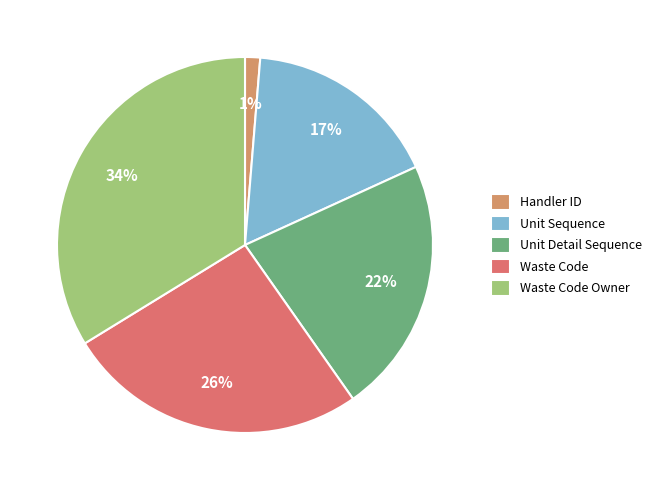

How many segments does this pie chart have?

5